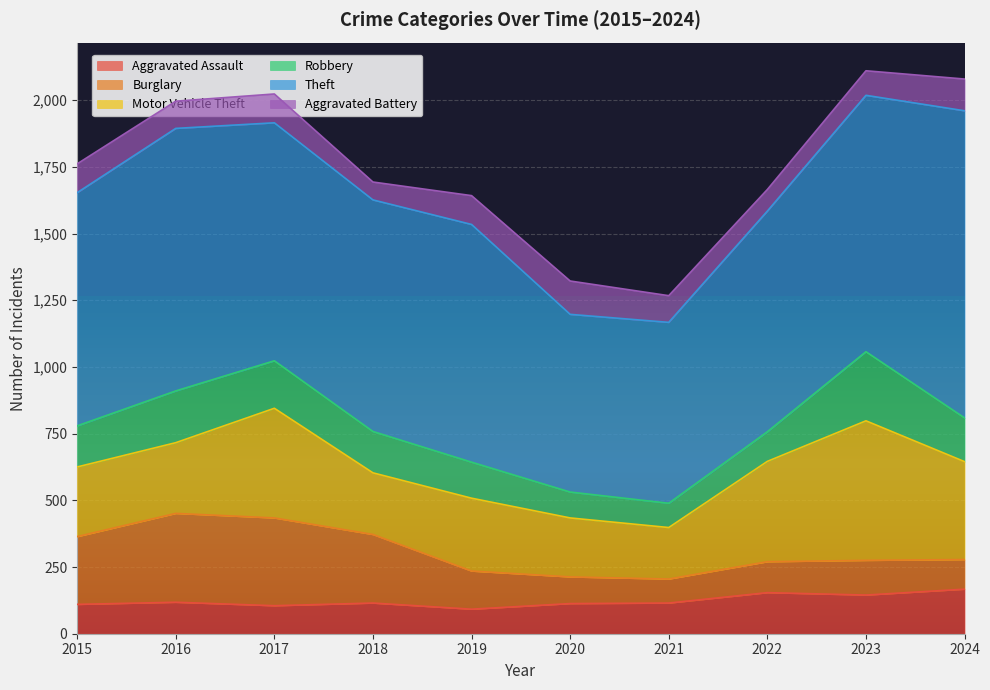

Between 2016 and 2021, which series saw the biggest shift?

Theft